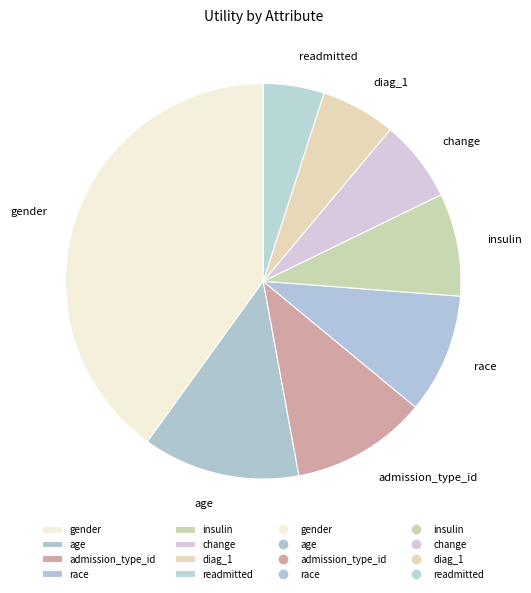

What is the largest slice in the pie chart?

gender